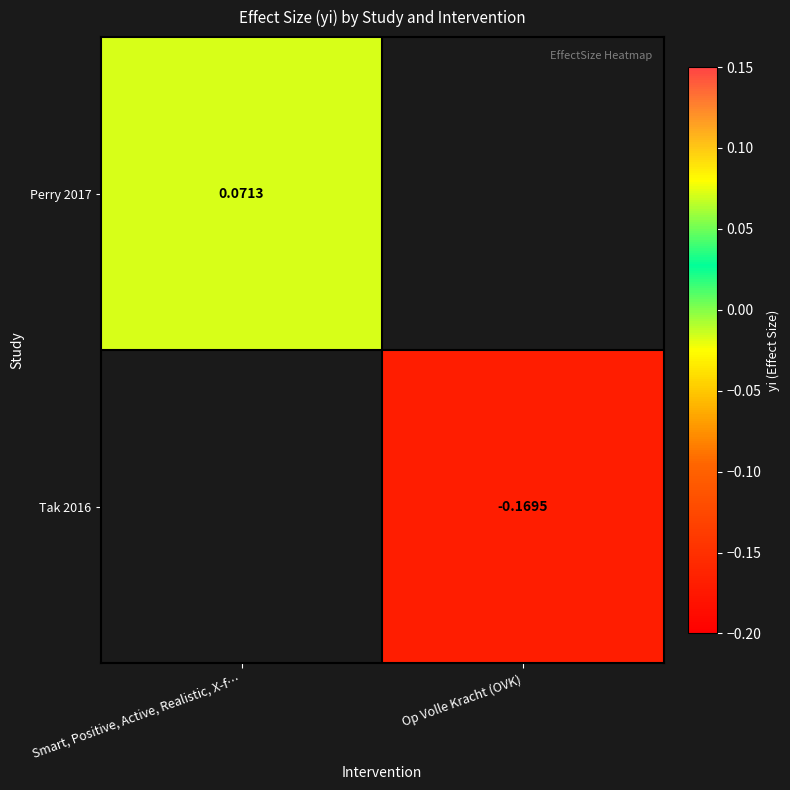

What value does the Tak 2016 series have at Op Volle Kracht (OVK)?

-0.2